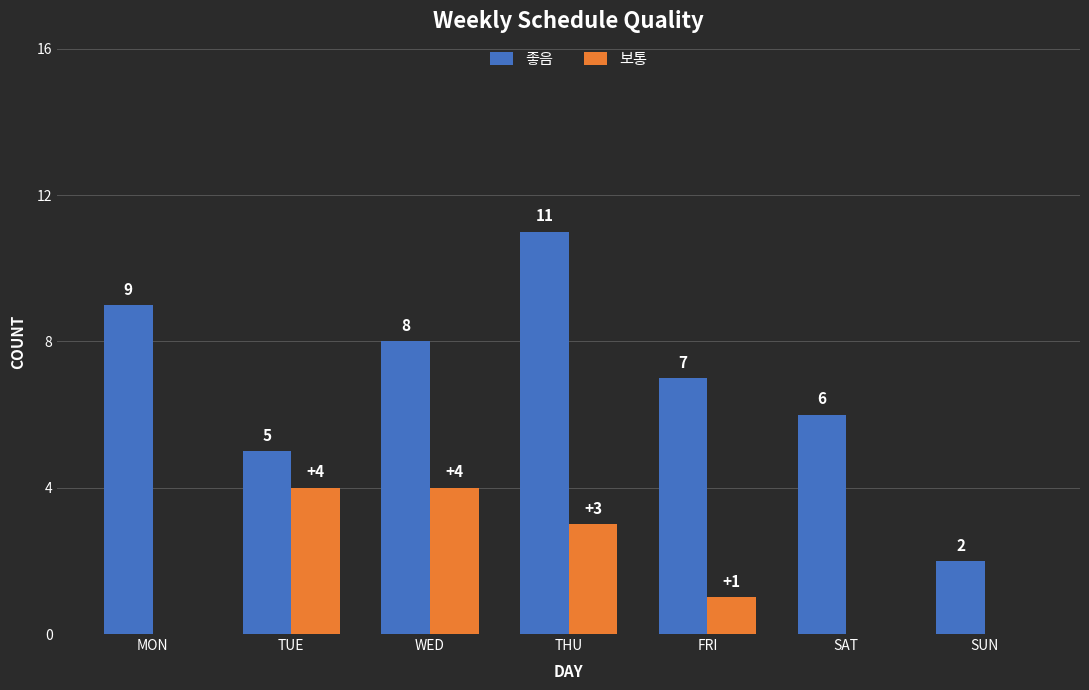

How many groups of bars are there?

7